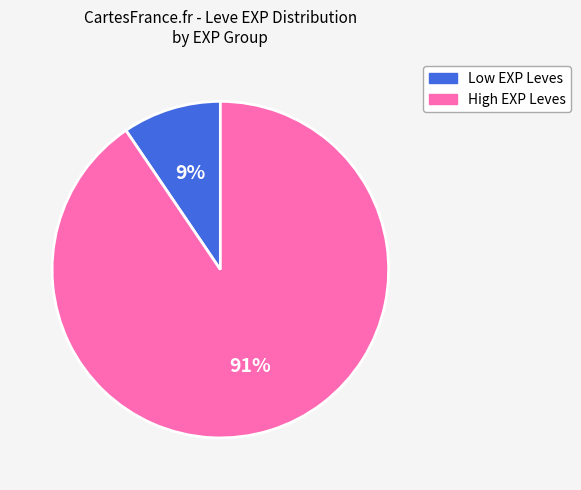

Is there any slice that represents more than half of the pie?

Yes